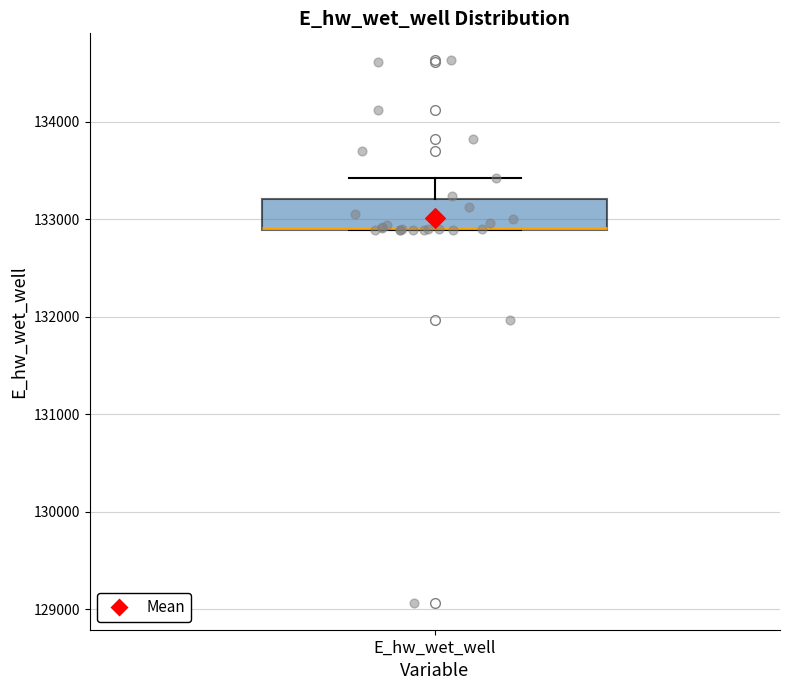

Transcribe this box plot: give where the median line is, the range the box spans, and where the two whiskers end, as read against the y-axis. The values are not printed on the chart, so give them approximately, as read against the axis.

median 132900 (drawn on the box's lower edge), box 132900 to 133200, whiskers 132900 to 133400